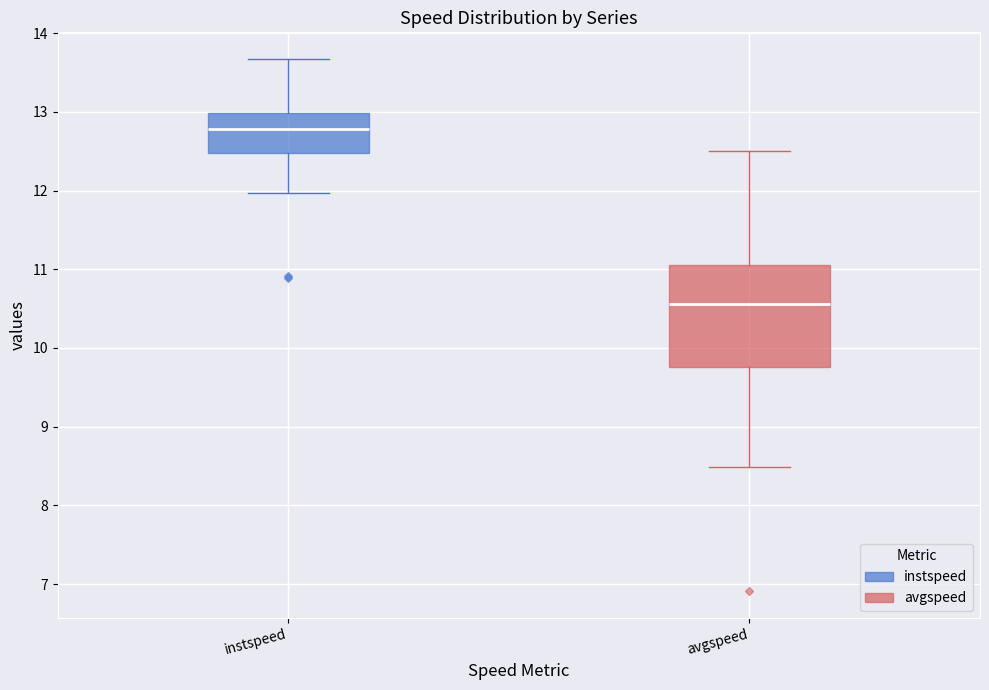

Reading left to right, transcribe this box plot: for each box, give where its median line is, the range the box spans, and where its two whiskers end, as read against the y-axis. The values are not printed on the chart, so give them approximately, as read against the axis.

instspeed: median 12.8, box 12.5 to 13.0, whiskers 12.0 to 13.7
avgspeed: median 10.6, box 9.8 to 11.1, whiskers 8.5 to 12.5